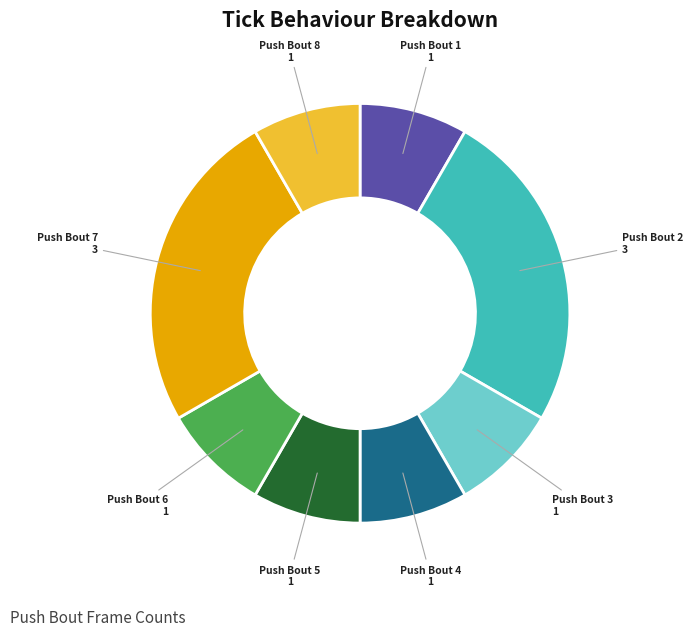

Is there a majority slice in this chart?

No